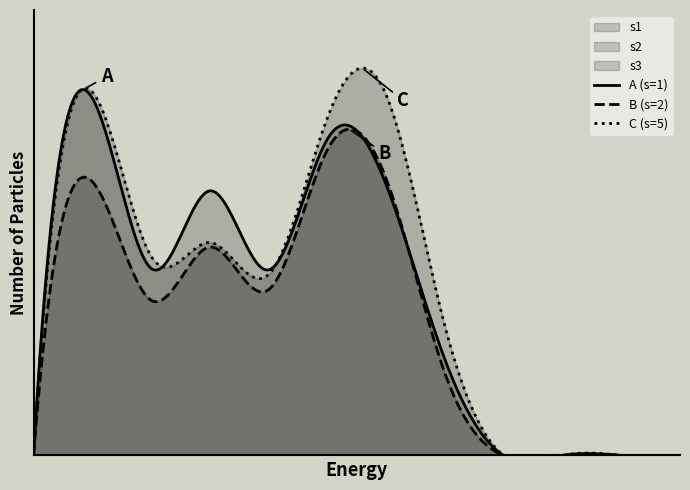

Which series has the widest spread of values?

C (s=5)